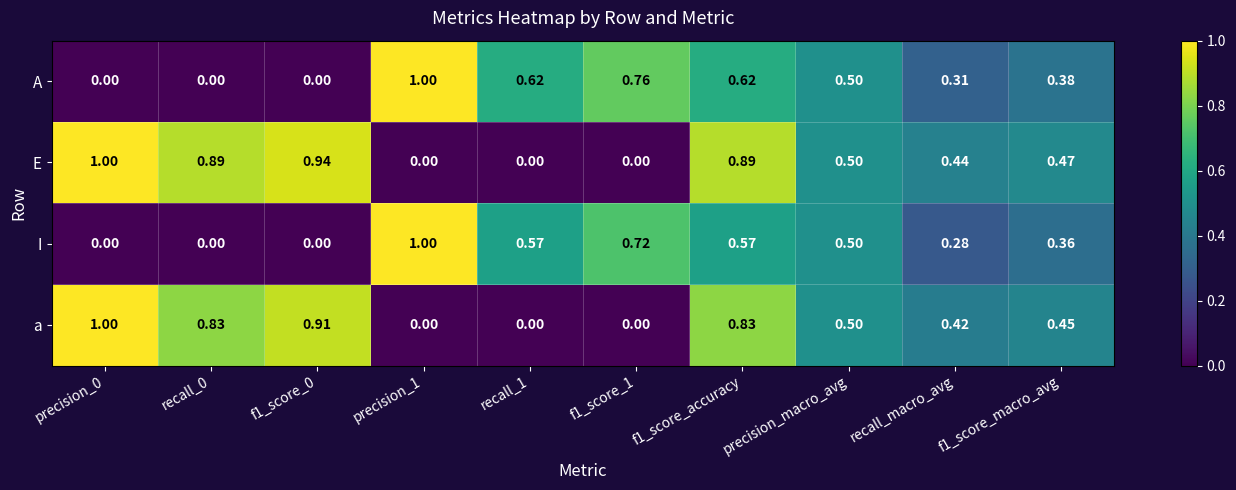

Which series changed the most between precision_0 and recall_macro_avg?

a